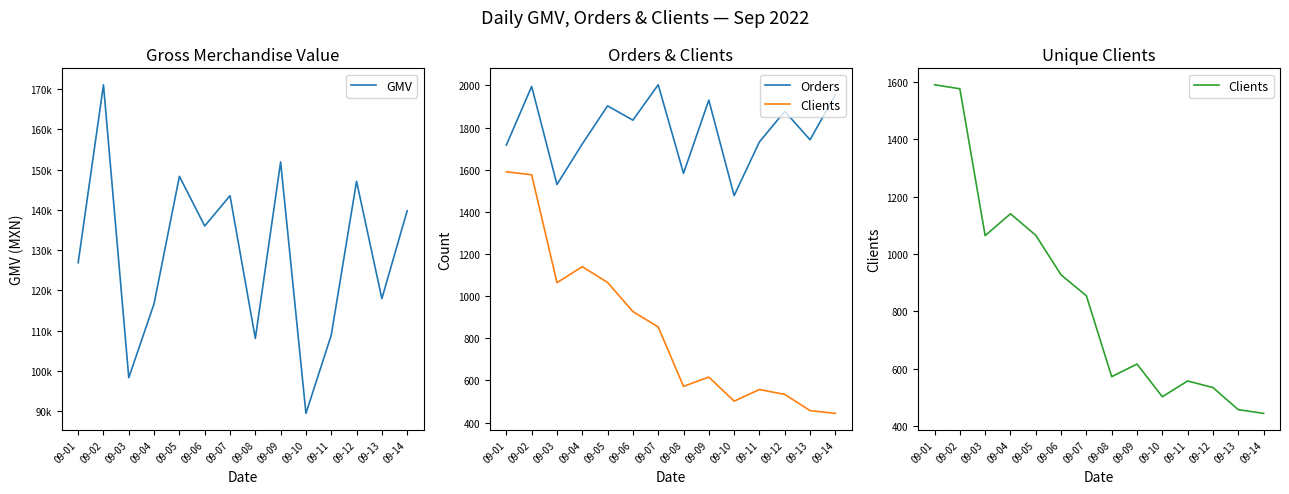

The value of Clients at 09-03 is 698.7. True or false?

False